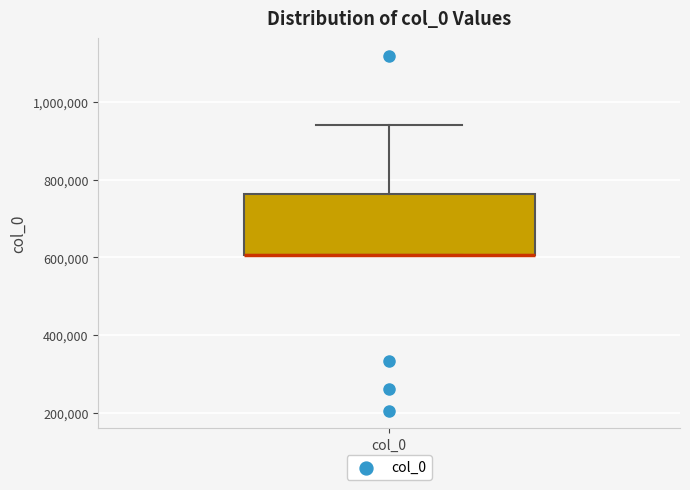

Where is the lower edge of the box for col_0 on the y-axis? The values are not printed on the chart, so give them approximately, as read against the axis.

600000